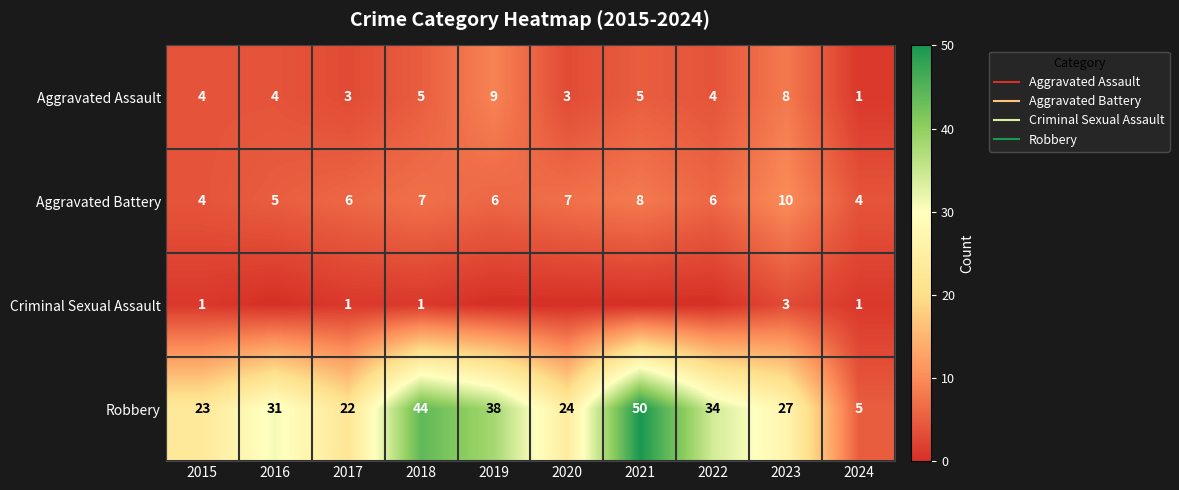

True or false: Aggravated Assault has a value of 1 at 2024.

False